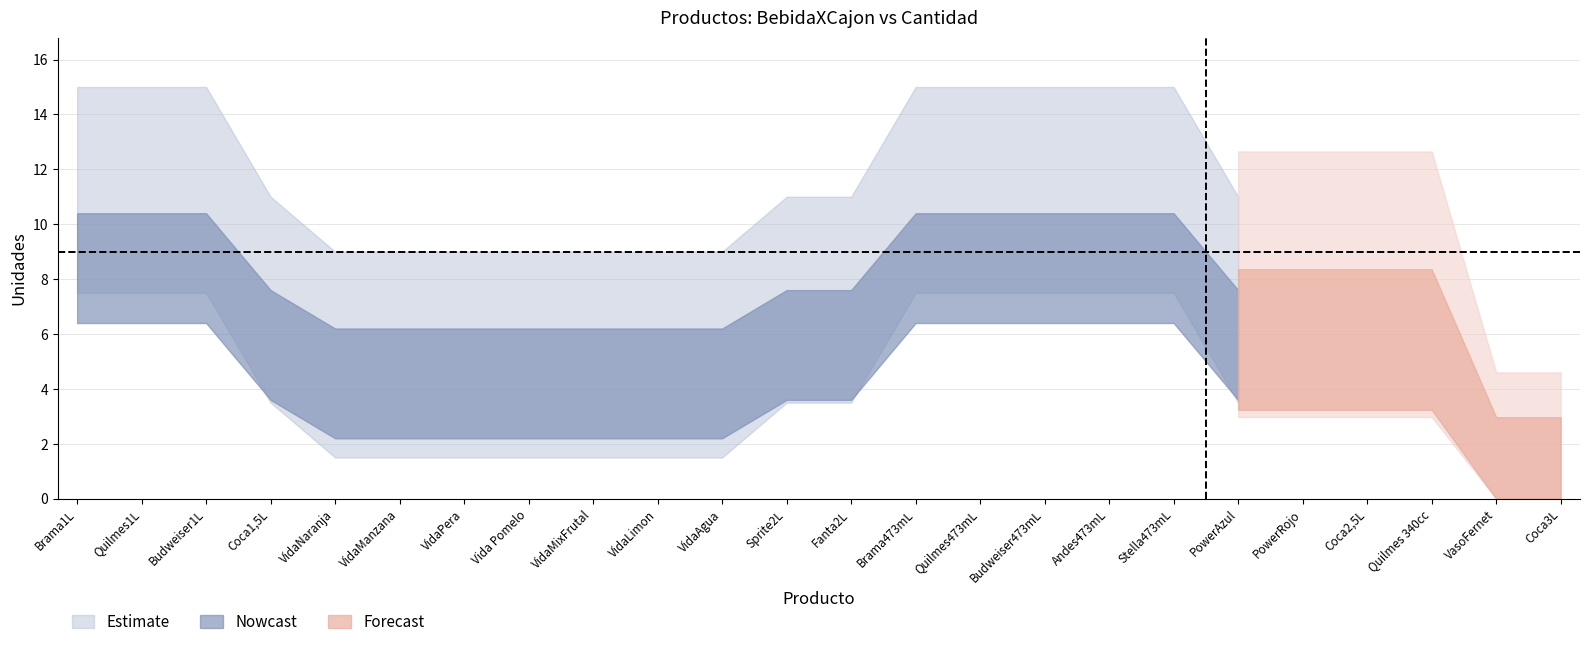

At which category is the sum across all series the highest?

Brama1L